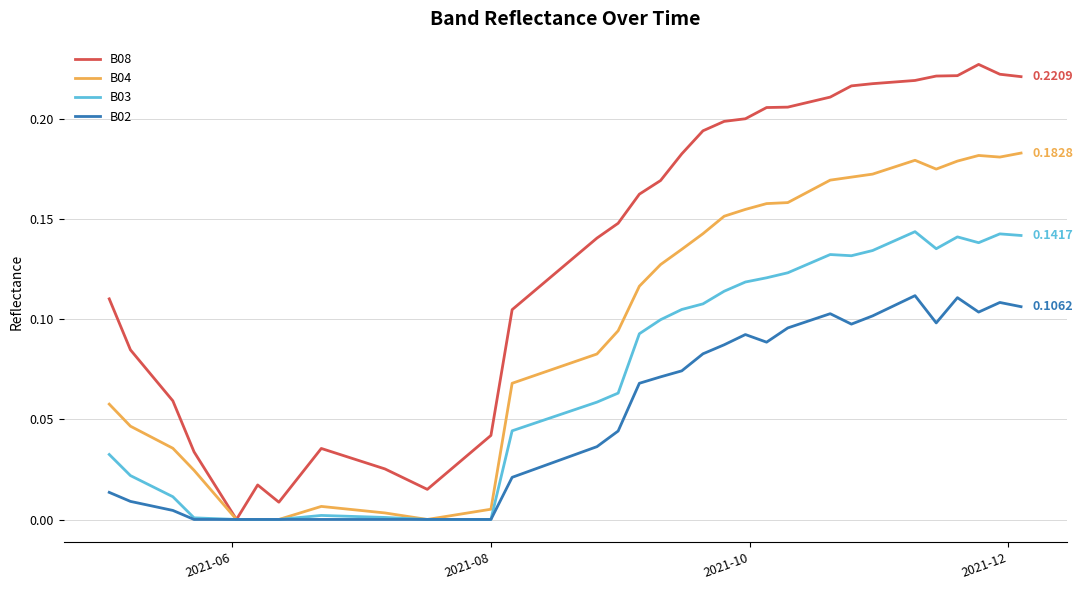

Rank the series by their maximum value, from highest to lowest.

B08, B04, B03, B02